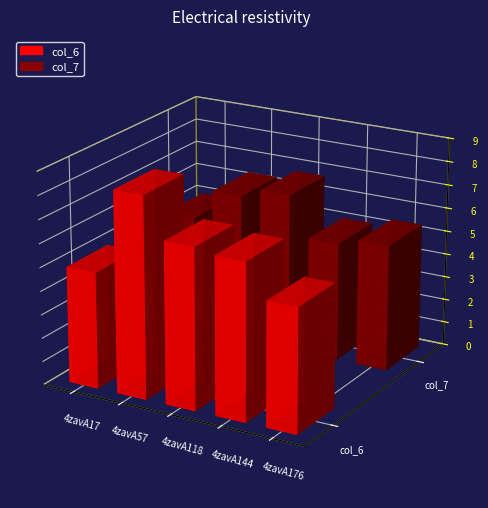

Where is col_6 nearest to the value 6?

4zavA144